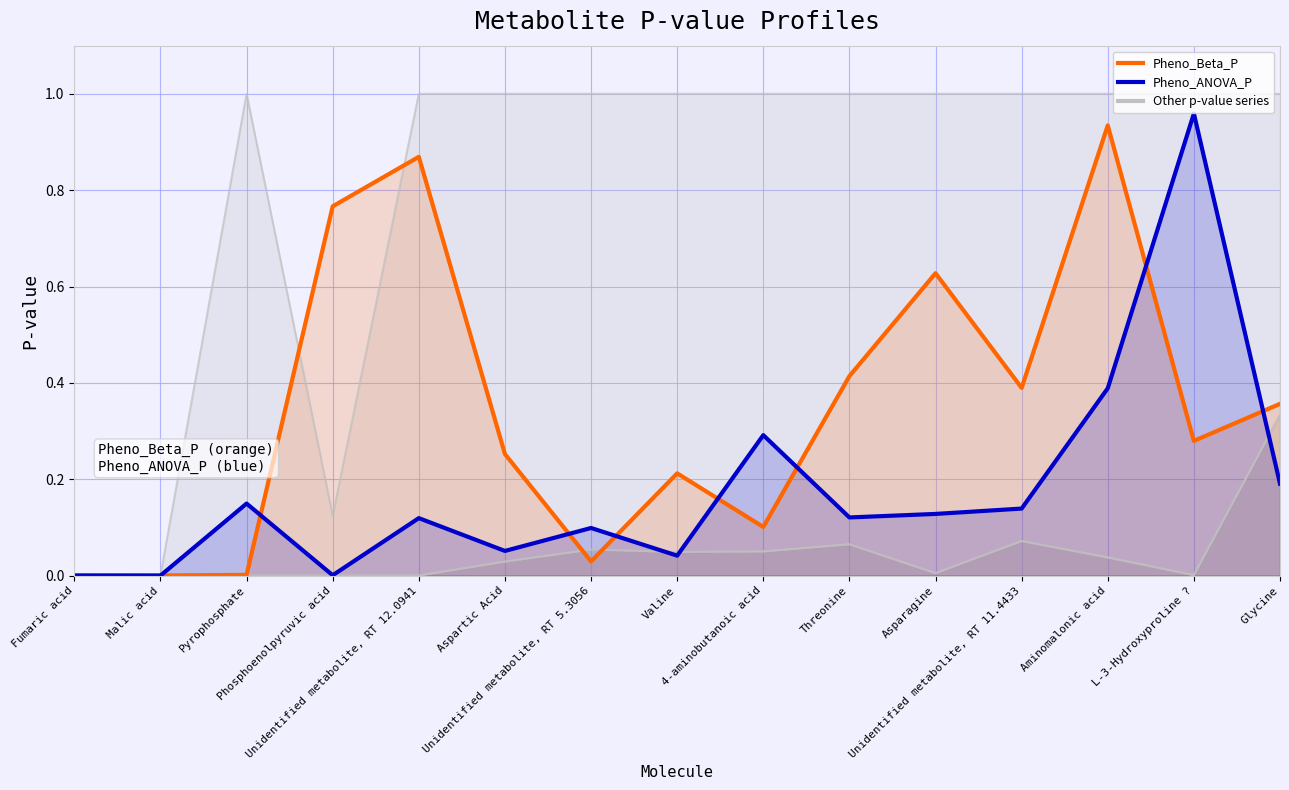

The value of Pheno_ANOVA_P at Unidentified metabolite, RT 12.0941 is 0.2. True or false?

False